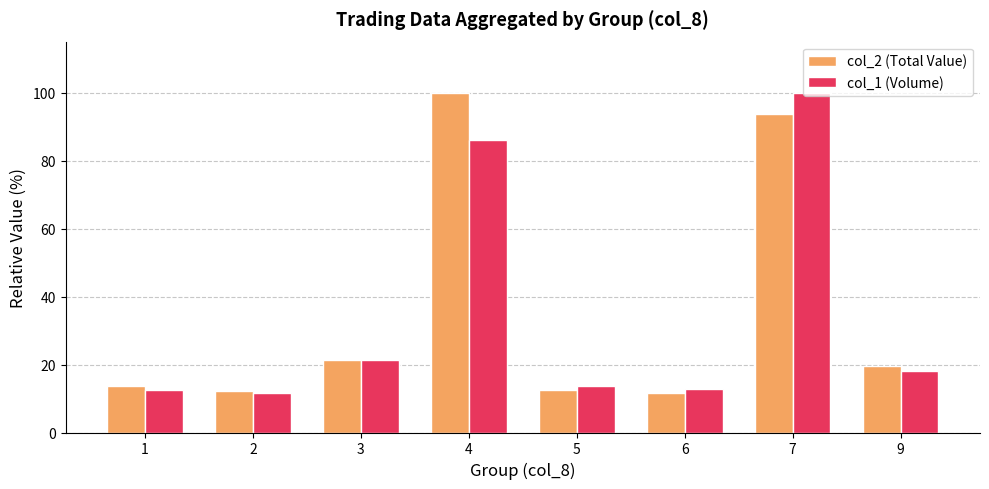

At which label is col_1 (Volume) closest to 55?

4